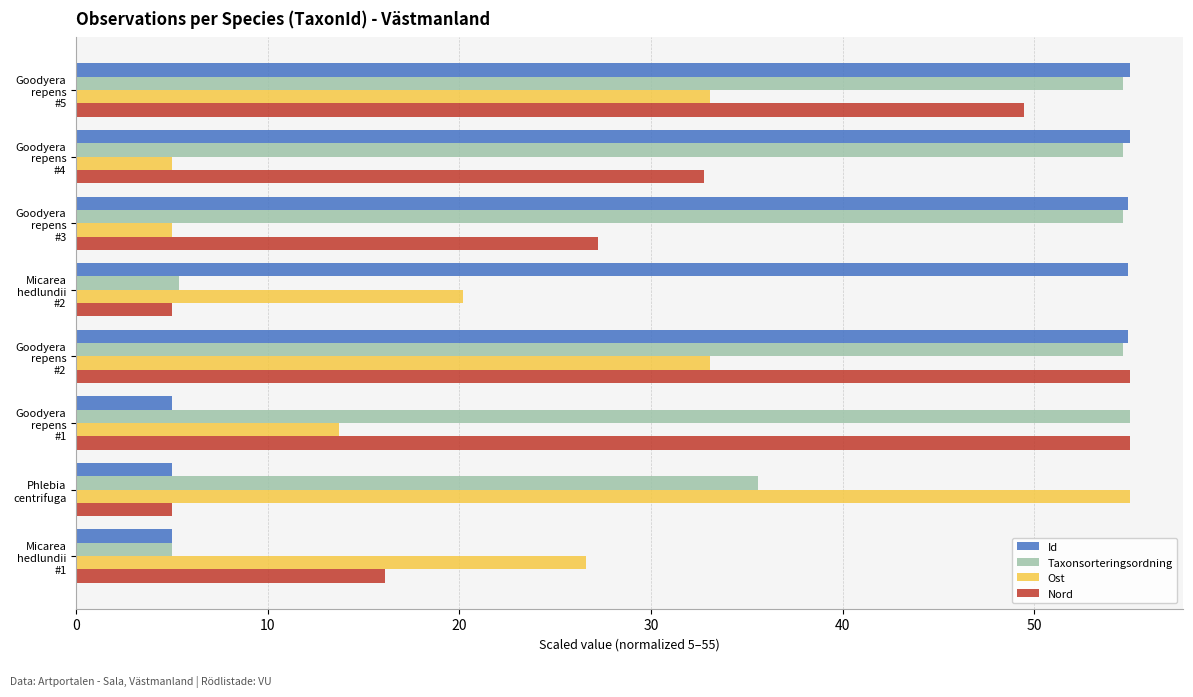

At how many categories does at least one series exceed 23?

8